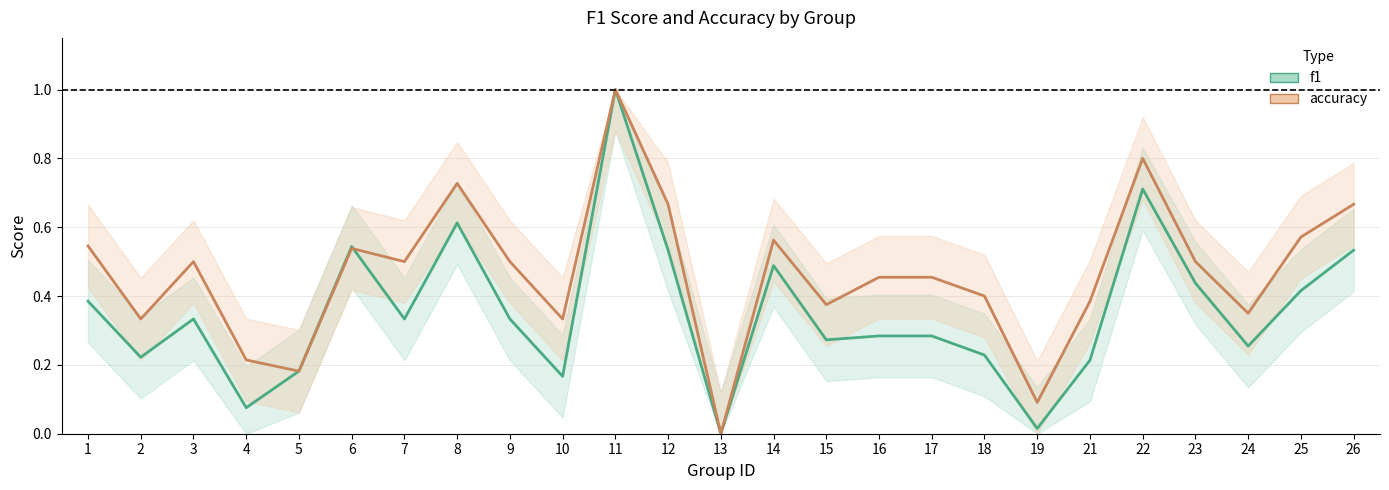

In f1, how many points are lower than both neighbors (excluding endpoints)?

8